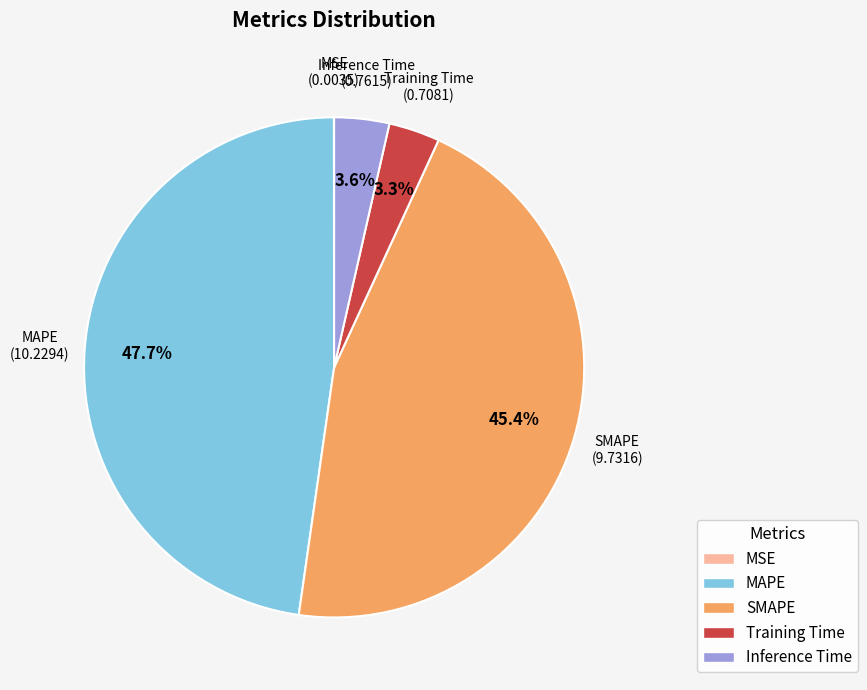

Is there any slice that represents more than half of the pie?

No